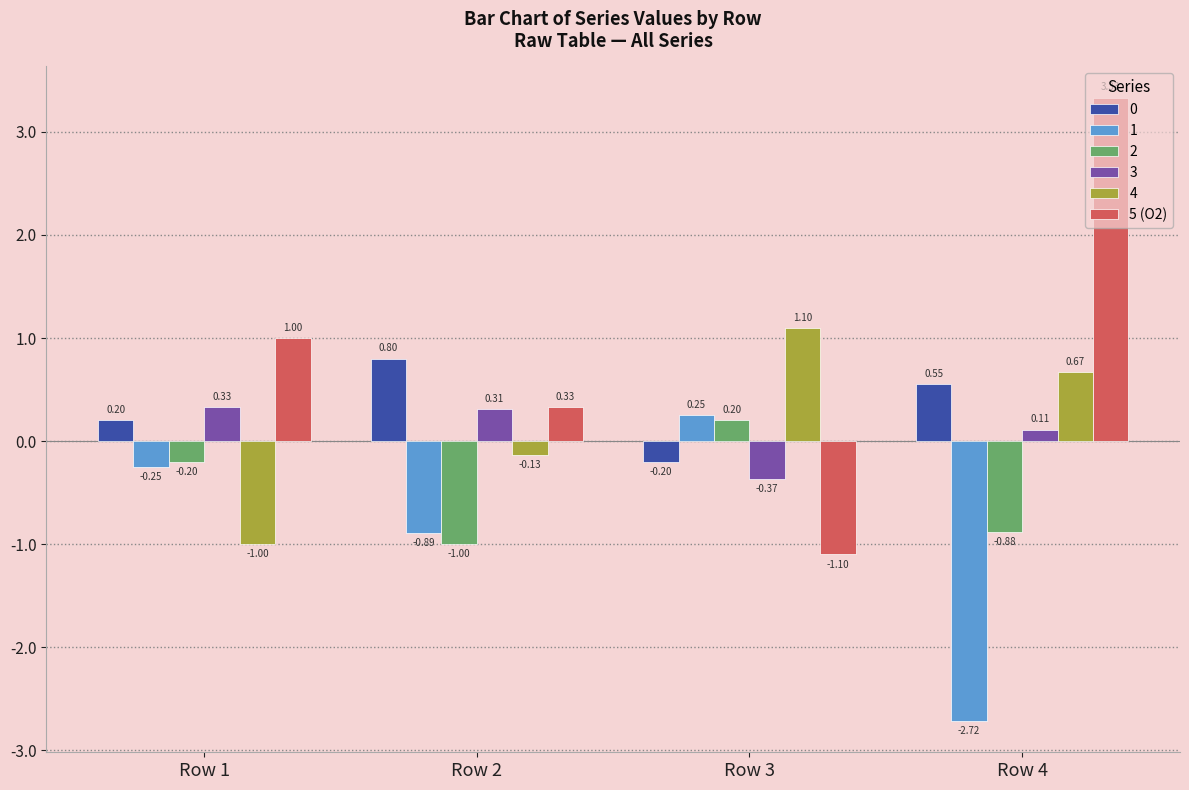

What is the sum of all 0 values?

1.4